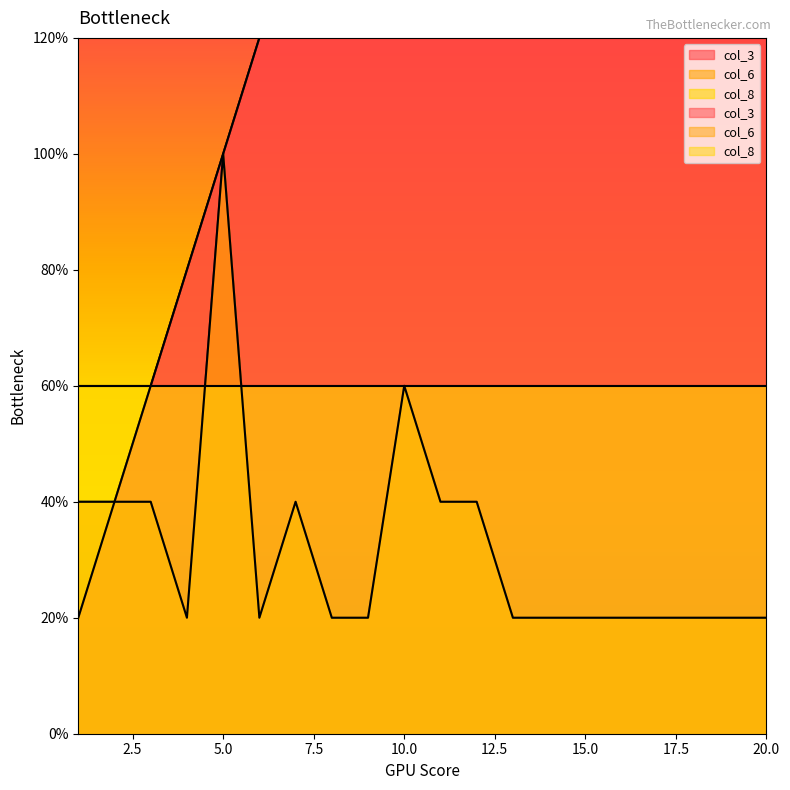

Is it true that col_3 equals 33 at 20?

False